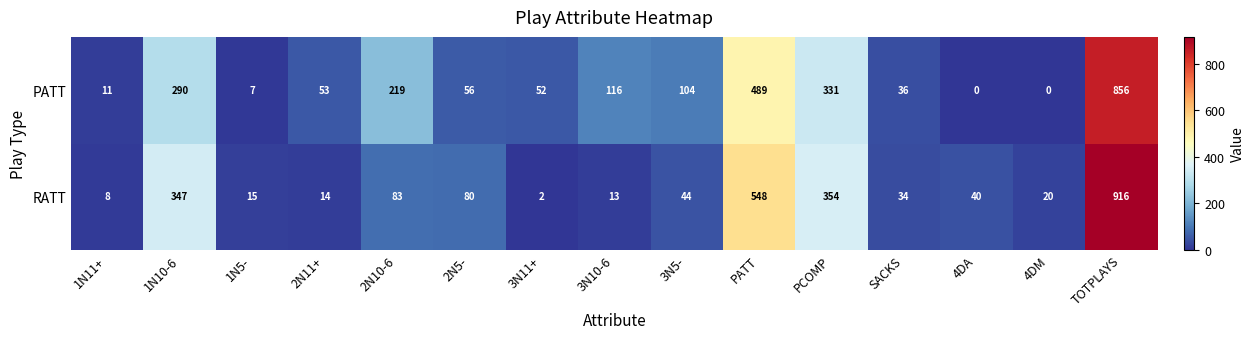

Rank the series by their maximum value, from lowest to highest.

PATT, RATT